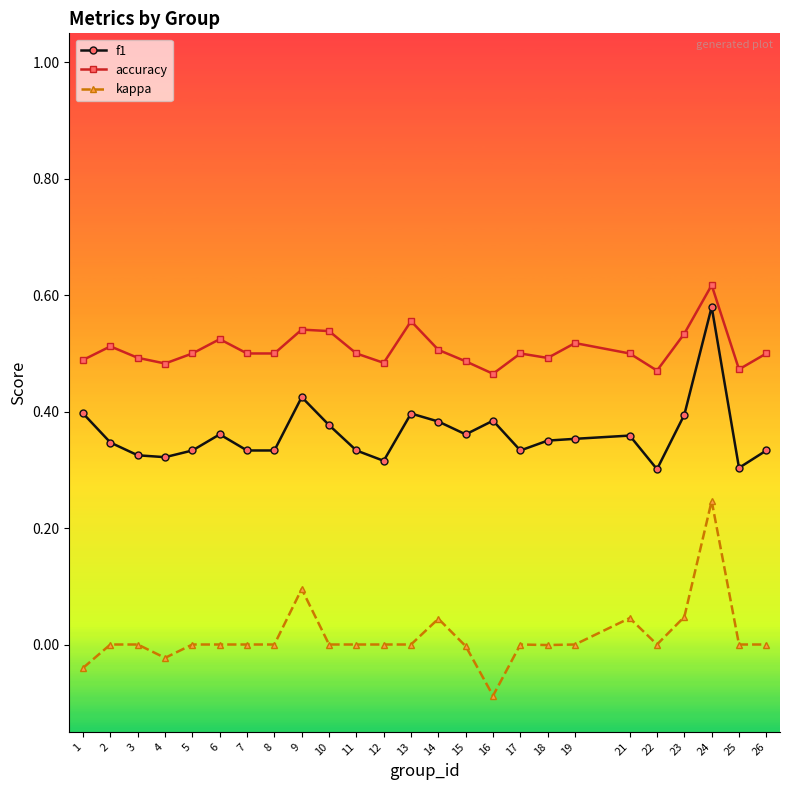

How many series are shown in this chart?

3